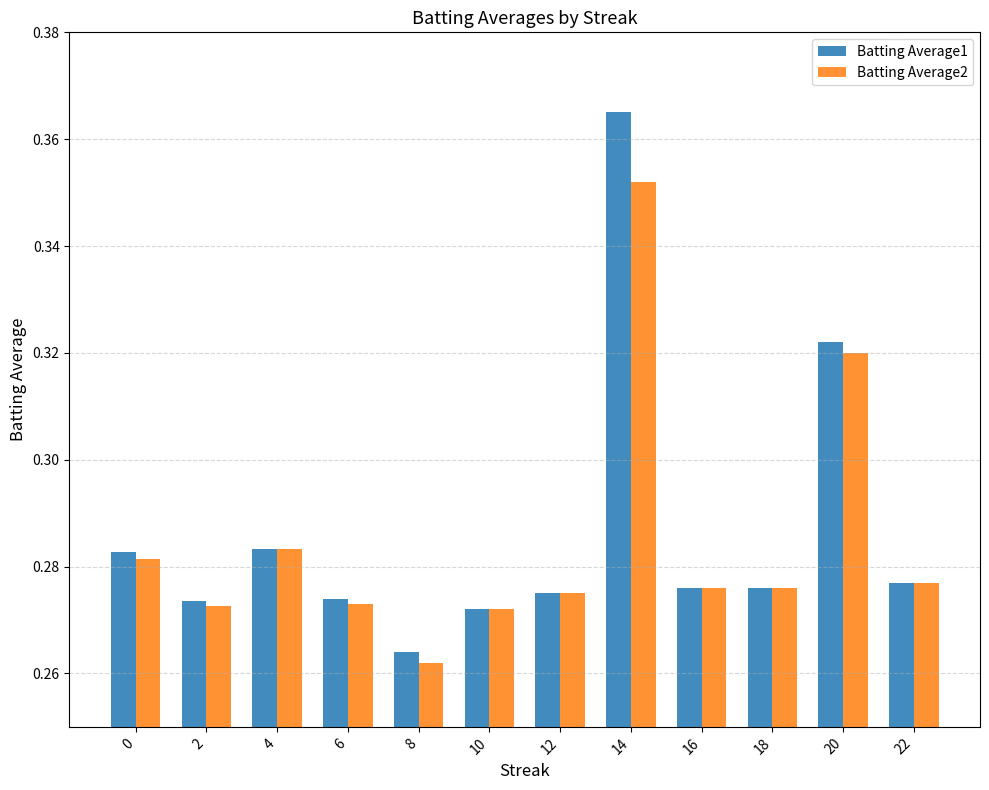

At which category does the chart reach its minimum across all series?

8